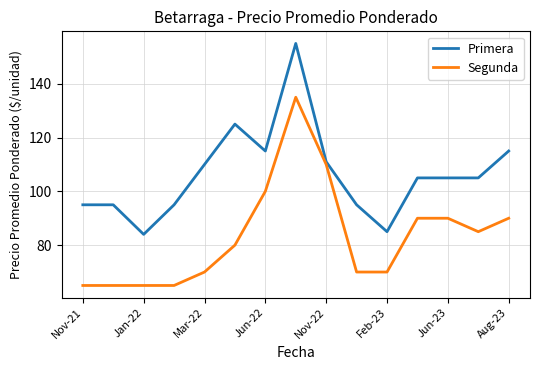

Rank the series by their maximum value, from lowest to highest.

Segunda, Primera